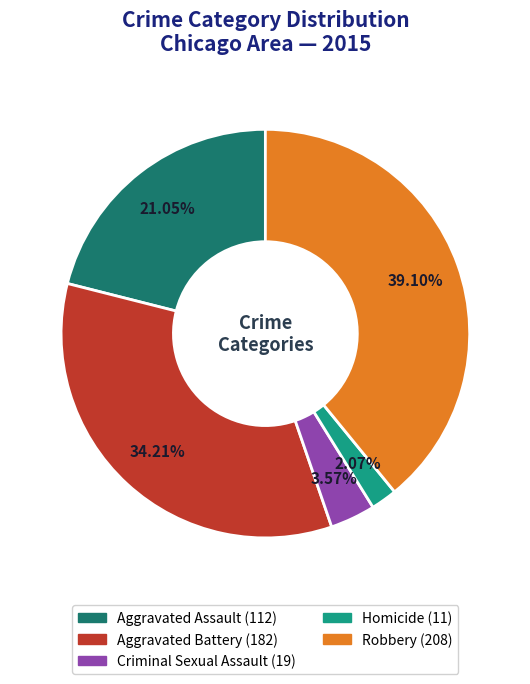

What is the largest slice in the pie chart?

Robbery